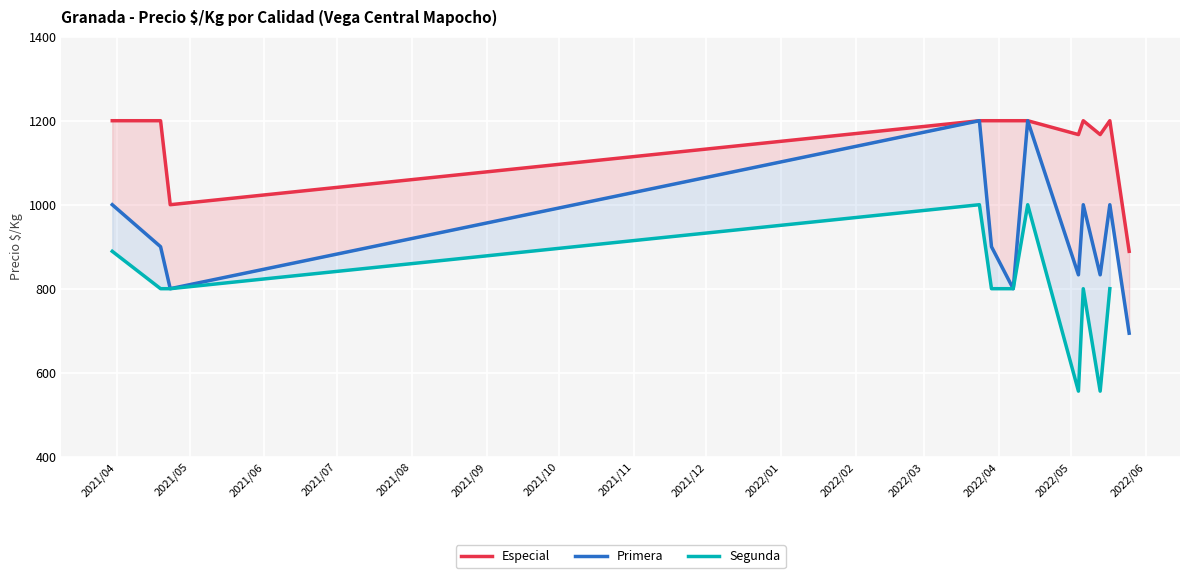

Between 2021-03-30 and 2022-05-04, which is larger?

2021-03-30